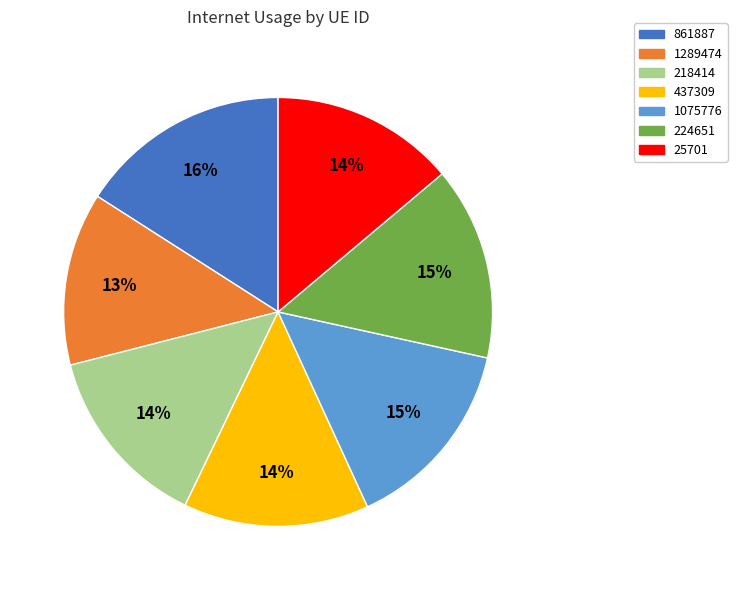

Does 1289474 represent more than half of the total?

No